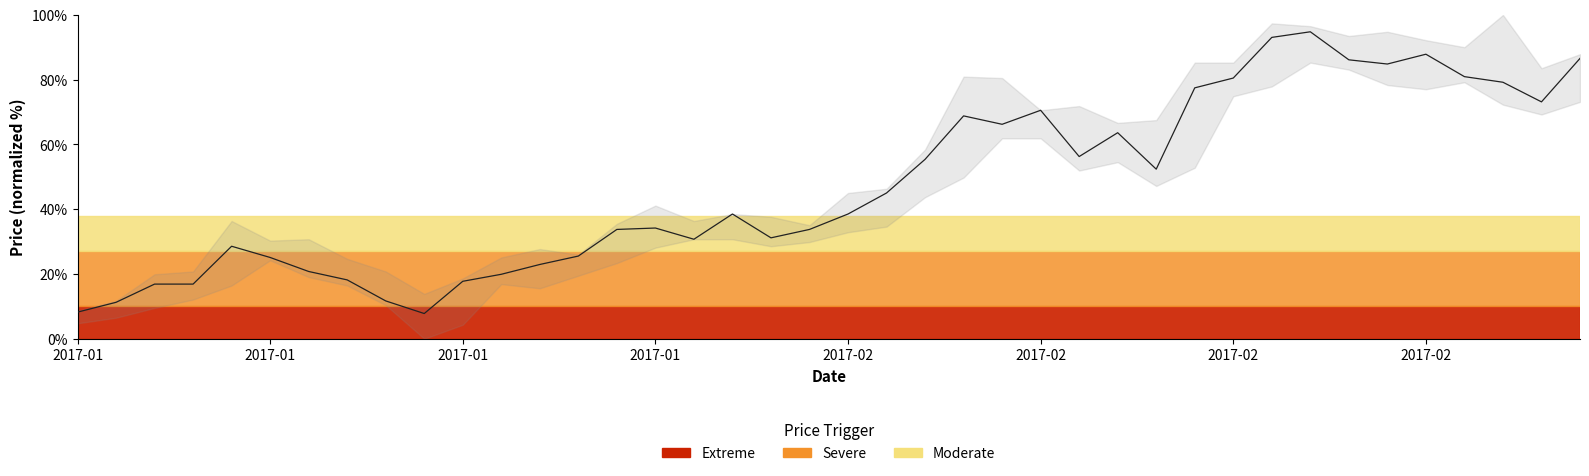

What is the sum of all values?

1895.2